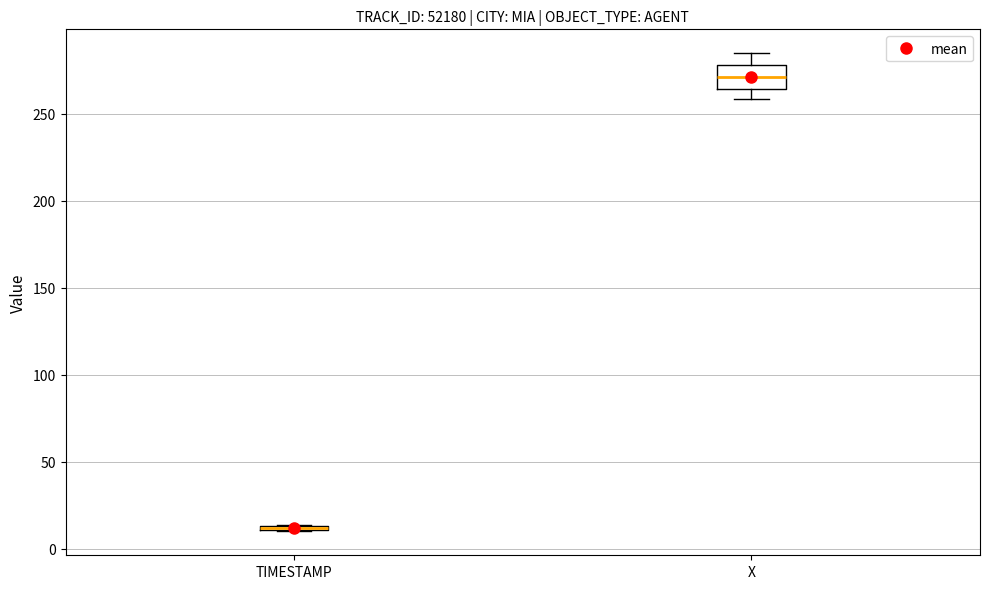

Where does the lower whisker of the box for X end on the y-axis? The values are not printed on the chart, so give them approximately, as read against the axis.

260